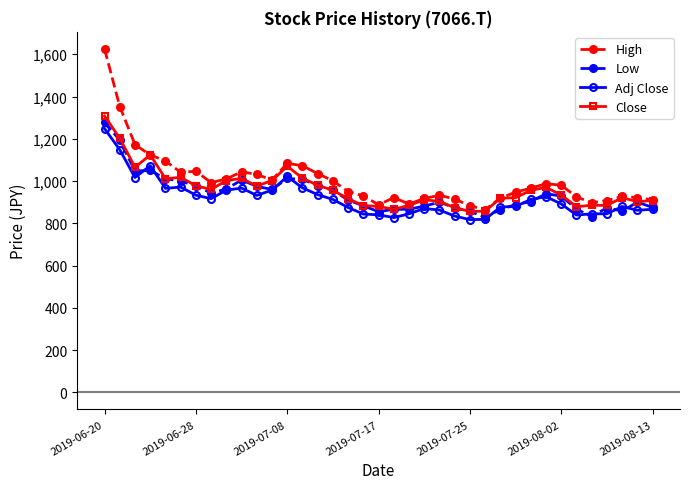

True or false: High has more than 0 interior local peaks.

True